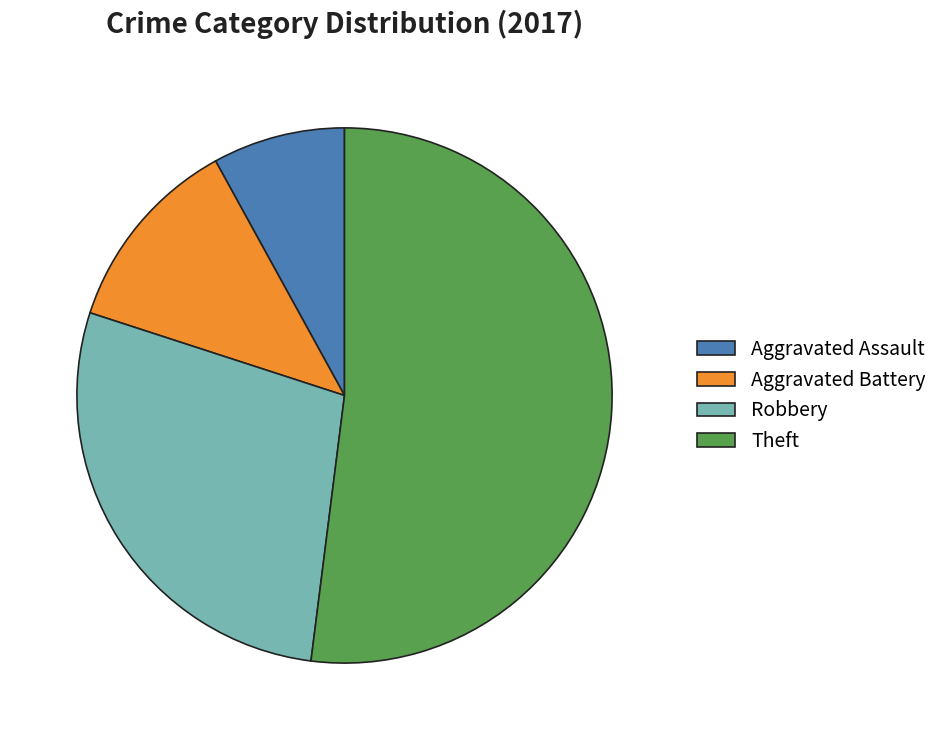

What is the largest slice in the pie chart?

Theft